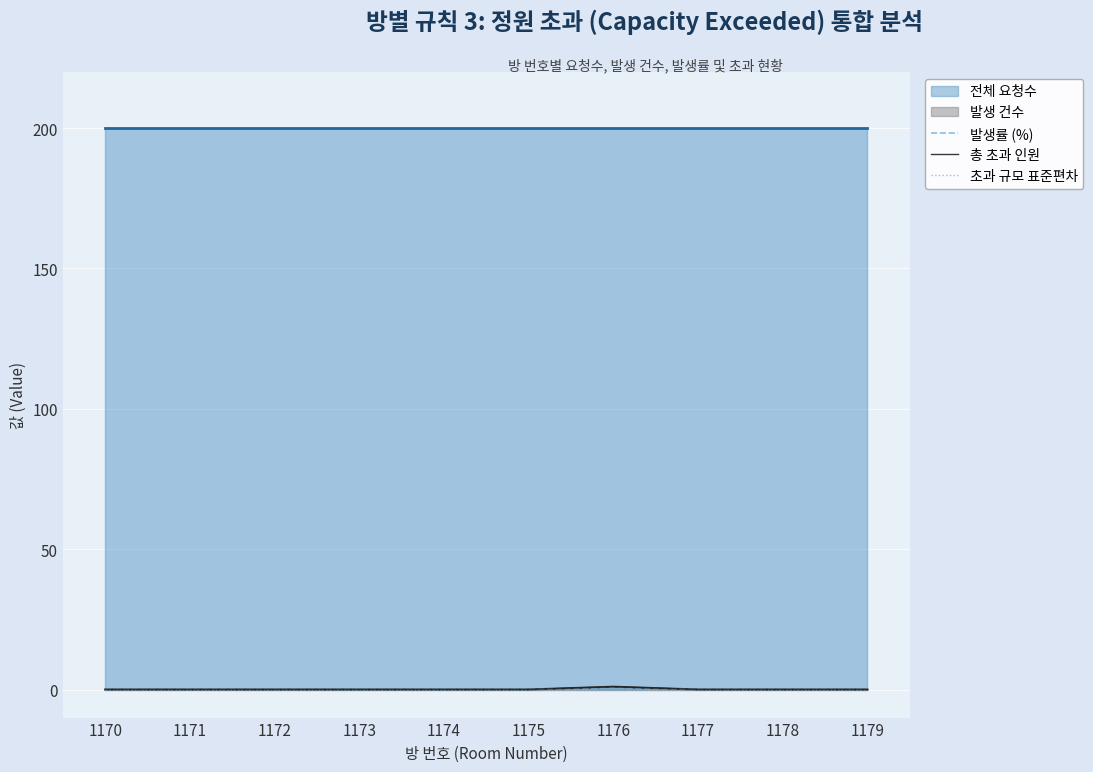

True or false: 초과 규모 표준편차 and 발생률 (%) intersect in this chart.

False